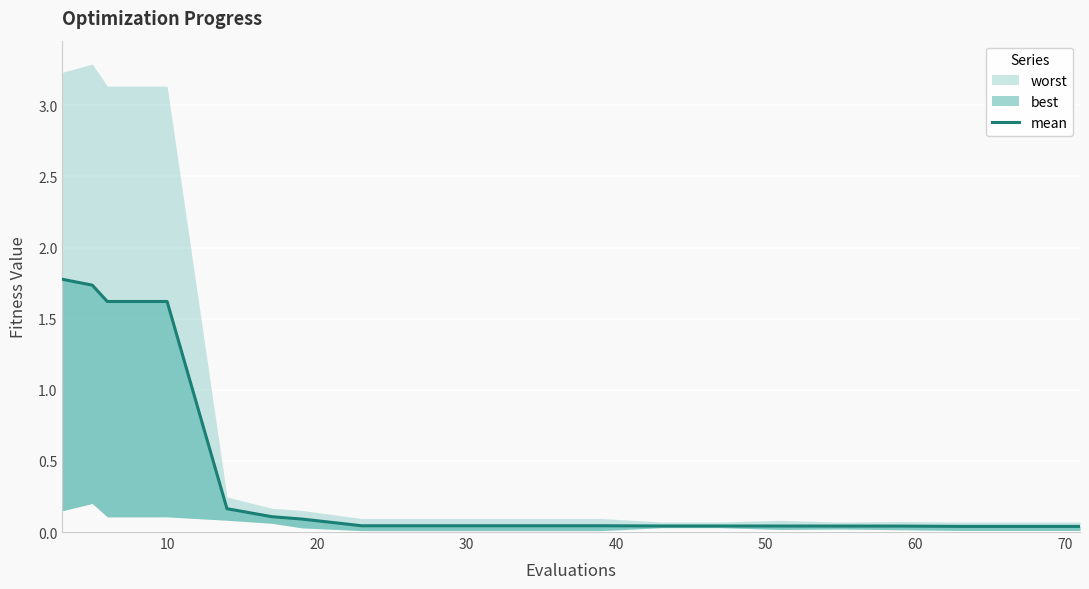

Is it true that the value at 80 is 0.0?

False